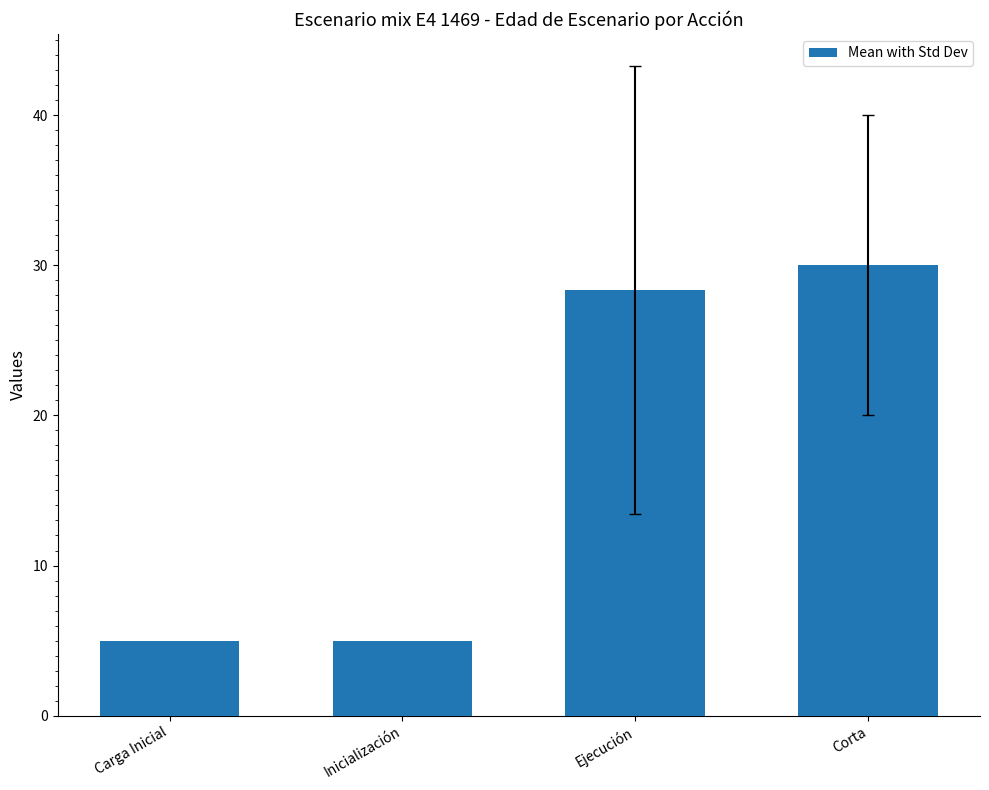

Reading left to right, what are all the values shown in this chart?

Carga Inicial=5.0	Inicialización=5.0	Ejecución=28.3	Corta=30.0